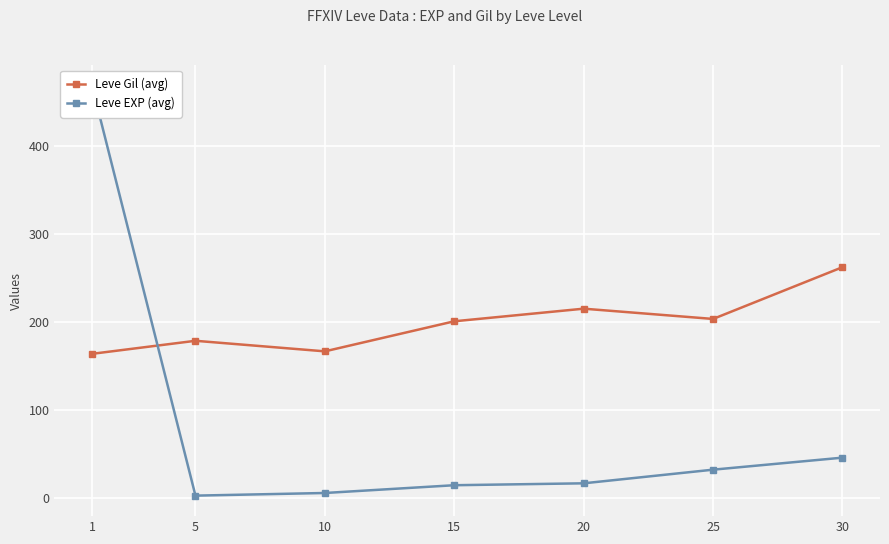

True or false: Leve EXP (avg) and Leve Gil (avg) cross at least once.

True